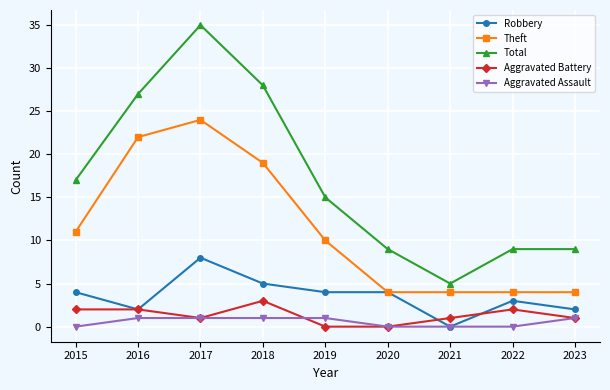

Is the value of Theft at 2018 greater than the value of Aggravated Assault at 2022?

Yes